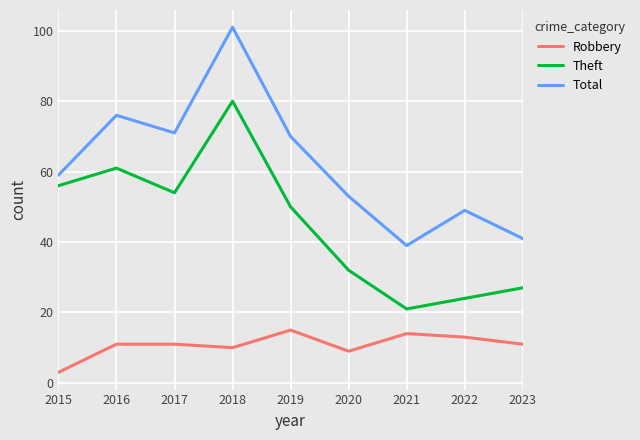

The Robbery series shows 11 at 2023. True or false?

True